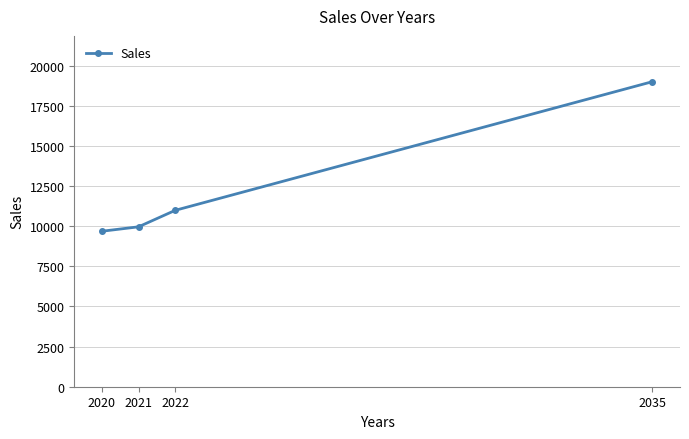

List the labels in order of value, largest first.

2035, 2022, 2021, 2020